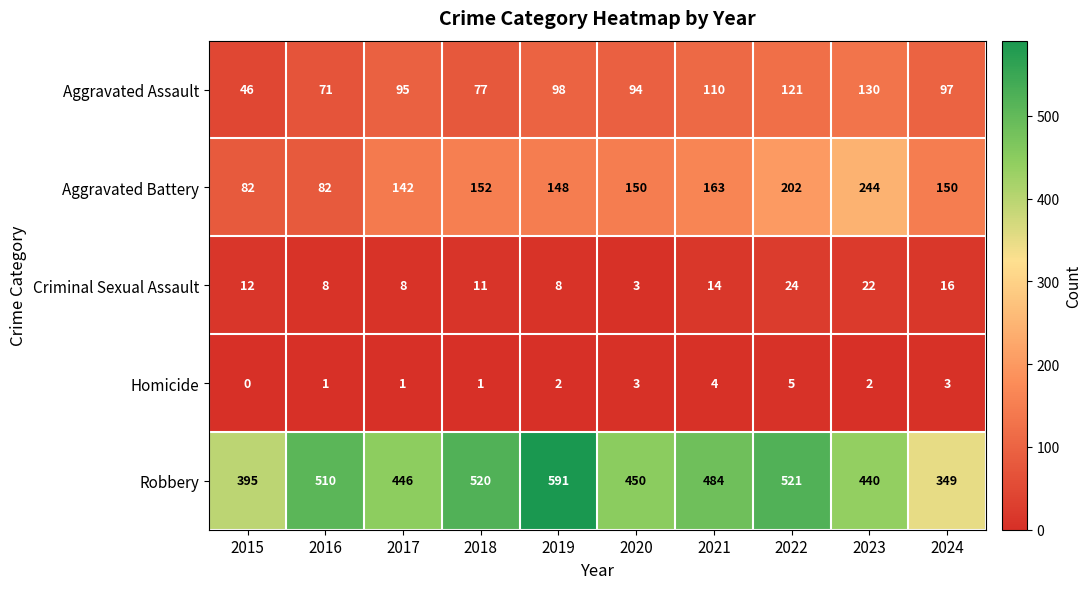

Rank the series at 2017 from highest to lowest value.

Robbery, Aggravated Battery, Aggravated Assault, Criminal Sexual Assault, Homicide